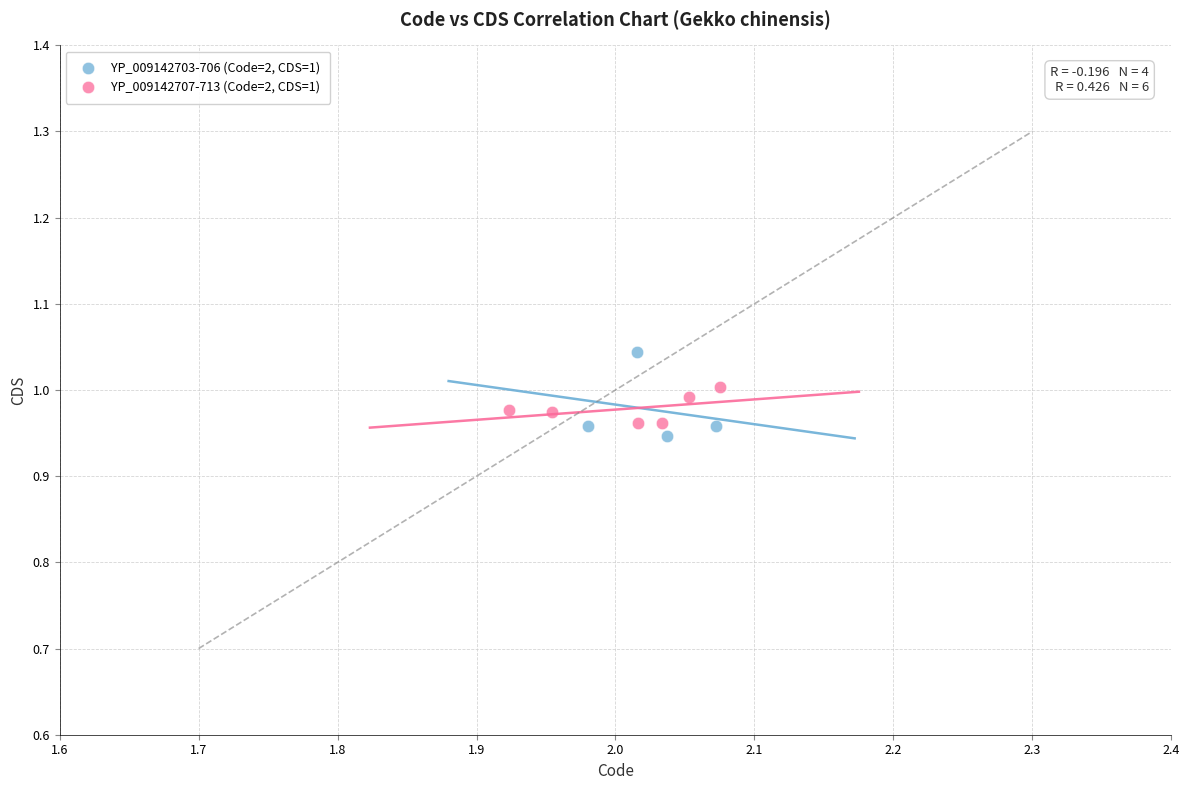

What are all the series names shown in the legend?

YP_009142703-706 (Code=2, CDS=1), YP_009142707-713 (Code=2, CDS=1)